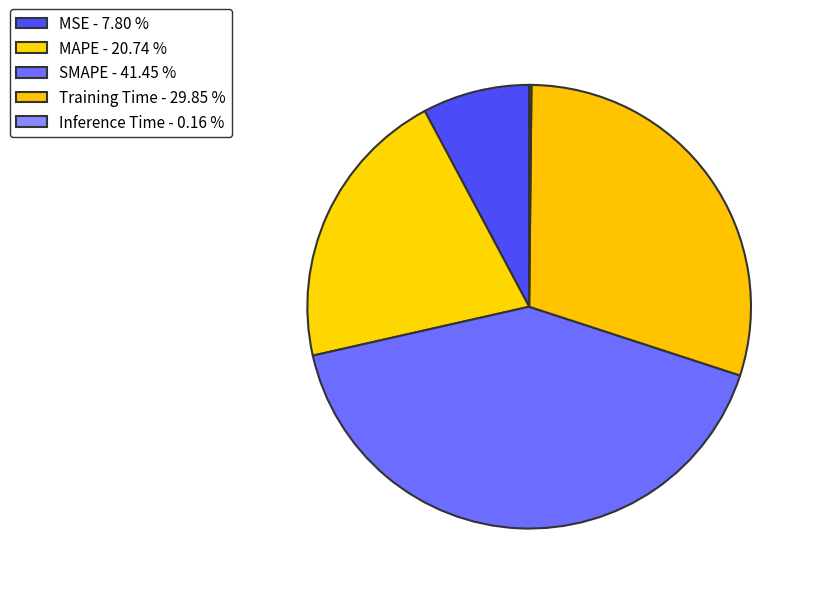

What percentage do Inference Time and Training Time together represent?

30.0%